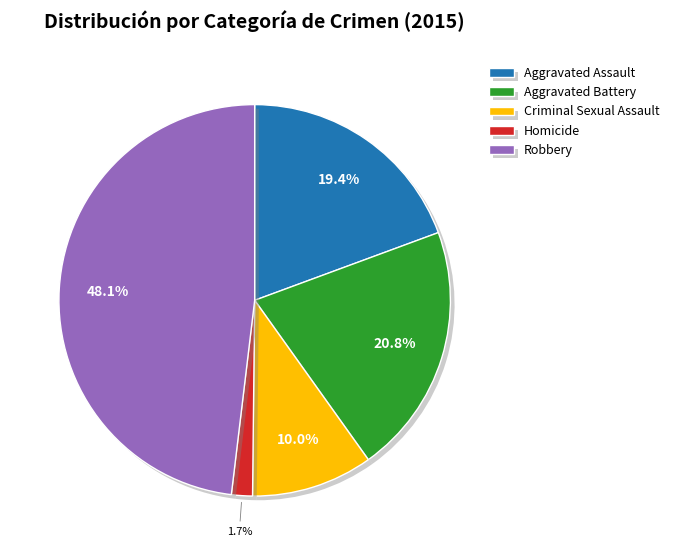

What portion of the pie excludes Aggravated Battery?

79.2%